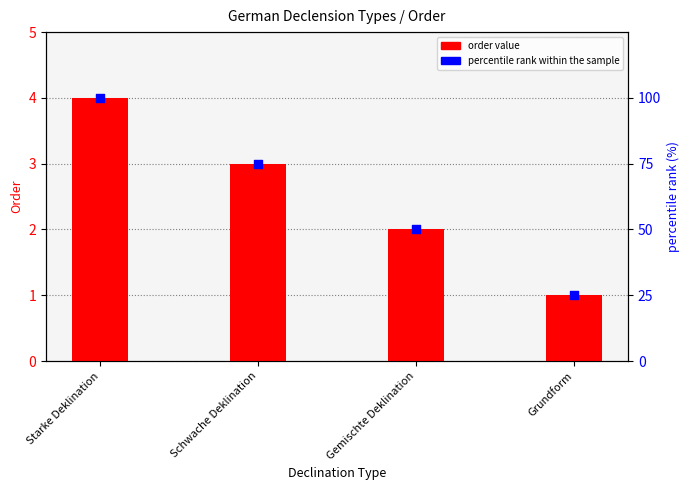

Which series has the largest total across all categories?

percentile rank within the sample